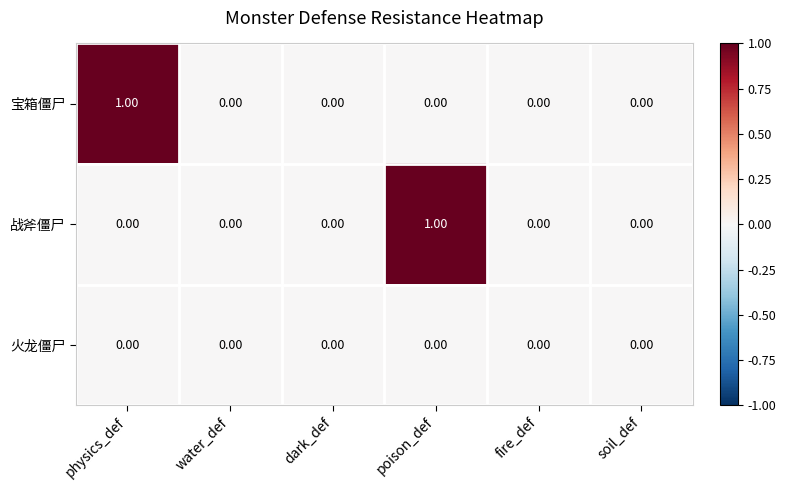

Which category has the highest value in the 战斧僵尸 series?

poison_def